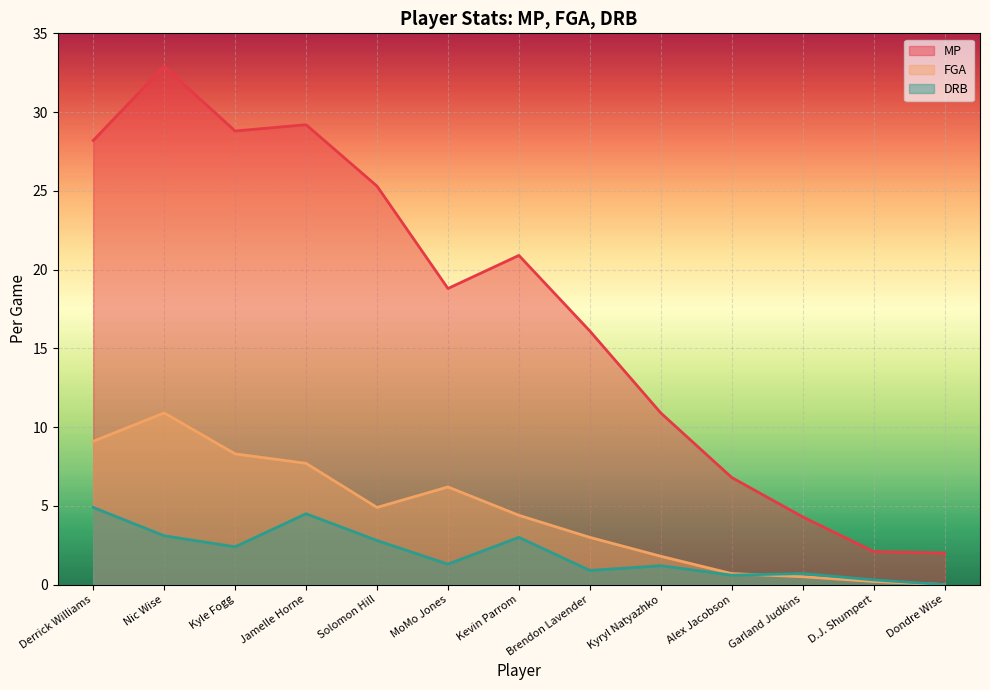

List the series in order of their peak value, highest first.

MP, FGA, DRB